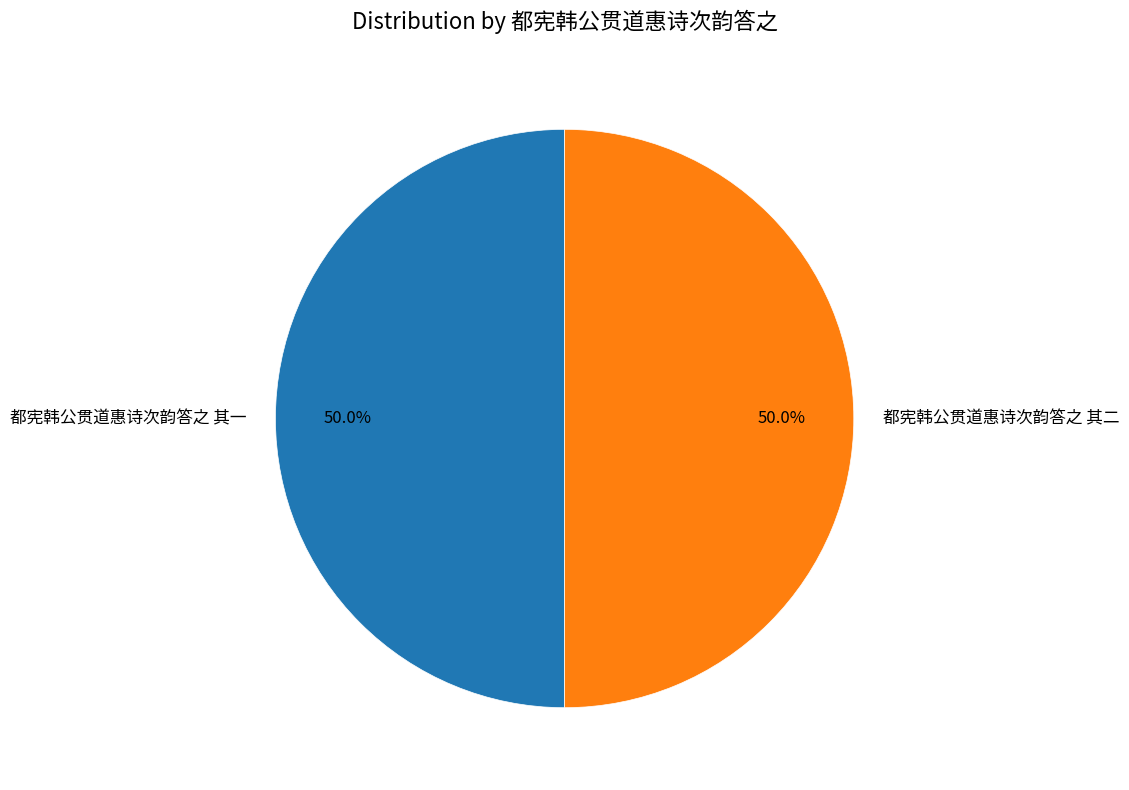

Combined, do 都宪韩公贯道惠诗次韵答之 其一 and 都宪韩公贯道惠诗次韵答之 其二 account for over 50%?

Yes